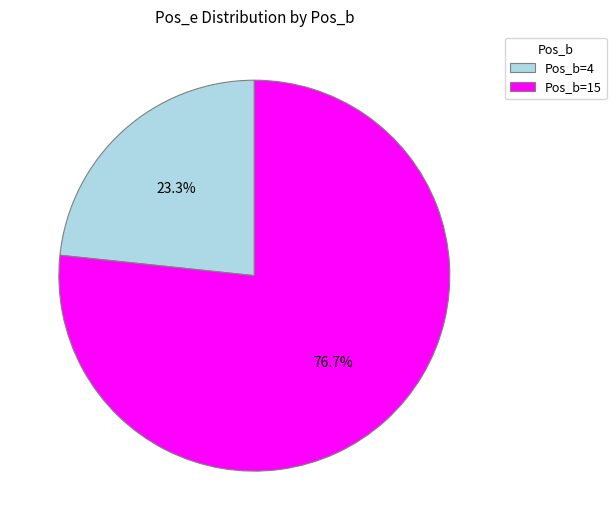

Combined, do Pos_b=4 and Pos_b=15 account for over 50%?

Yes